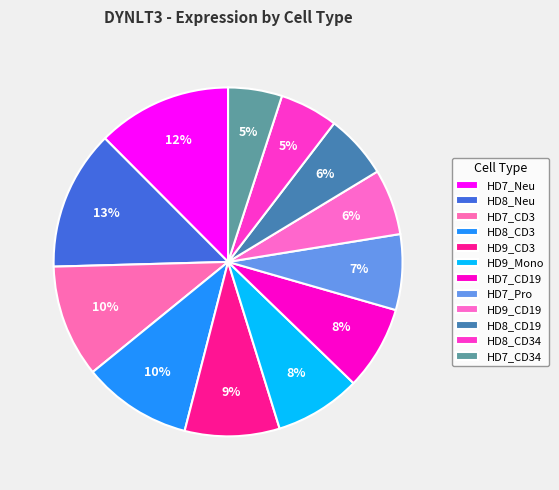

What is the smallest slice in the pie chart?

HD7_CD34